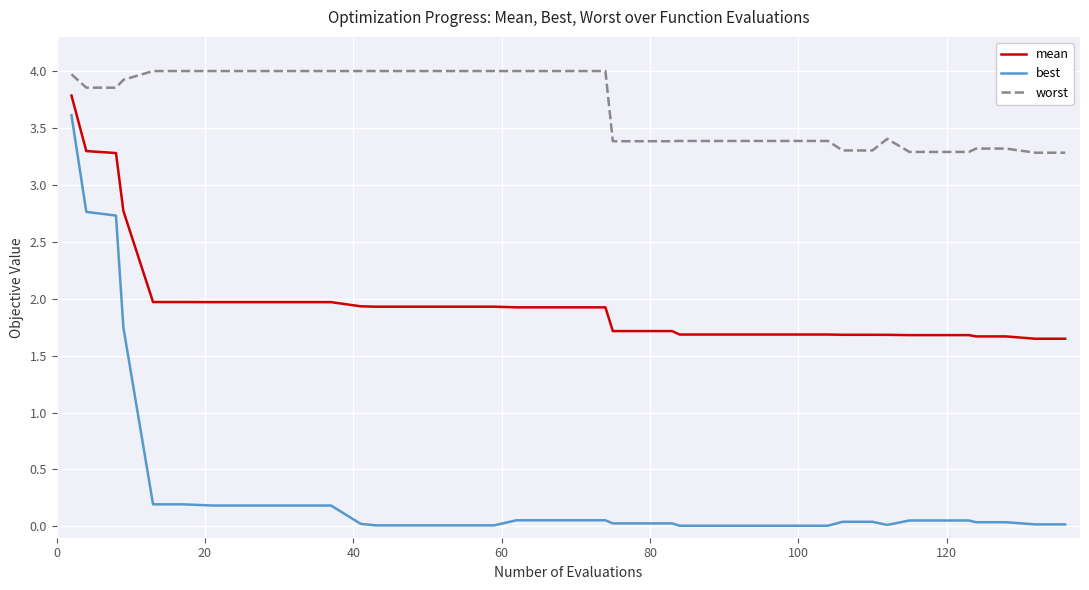

True or false: worst and mean intersect in this chart.

False